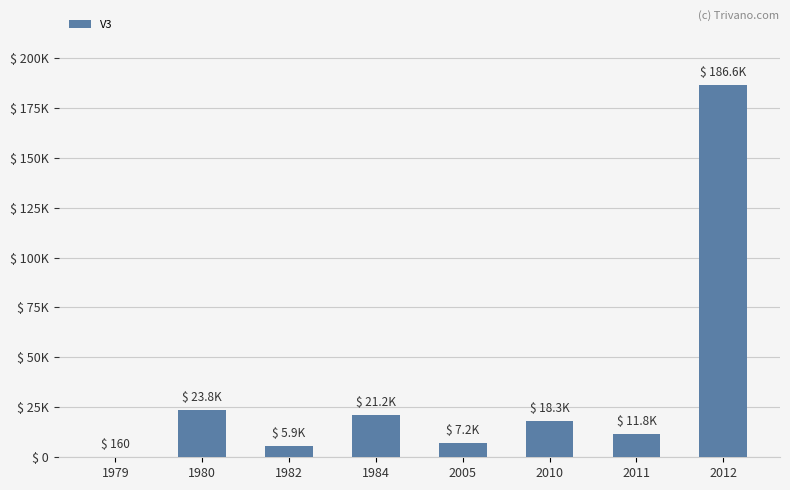

Reading left to right, transcribe all the data shown in this chart.

160.0	23836.6	5878.6	21230.3	7248.6	18259.9	11785.6	186599.4